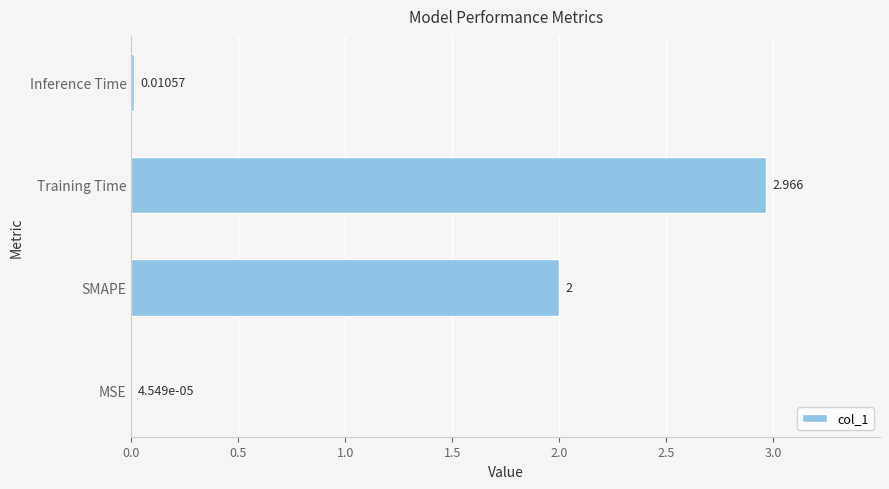

Where is the data nearest to the value 1?

Inference Time